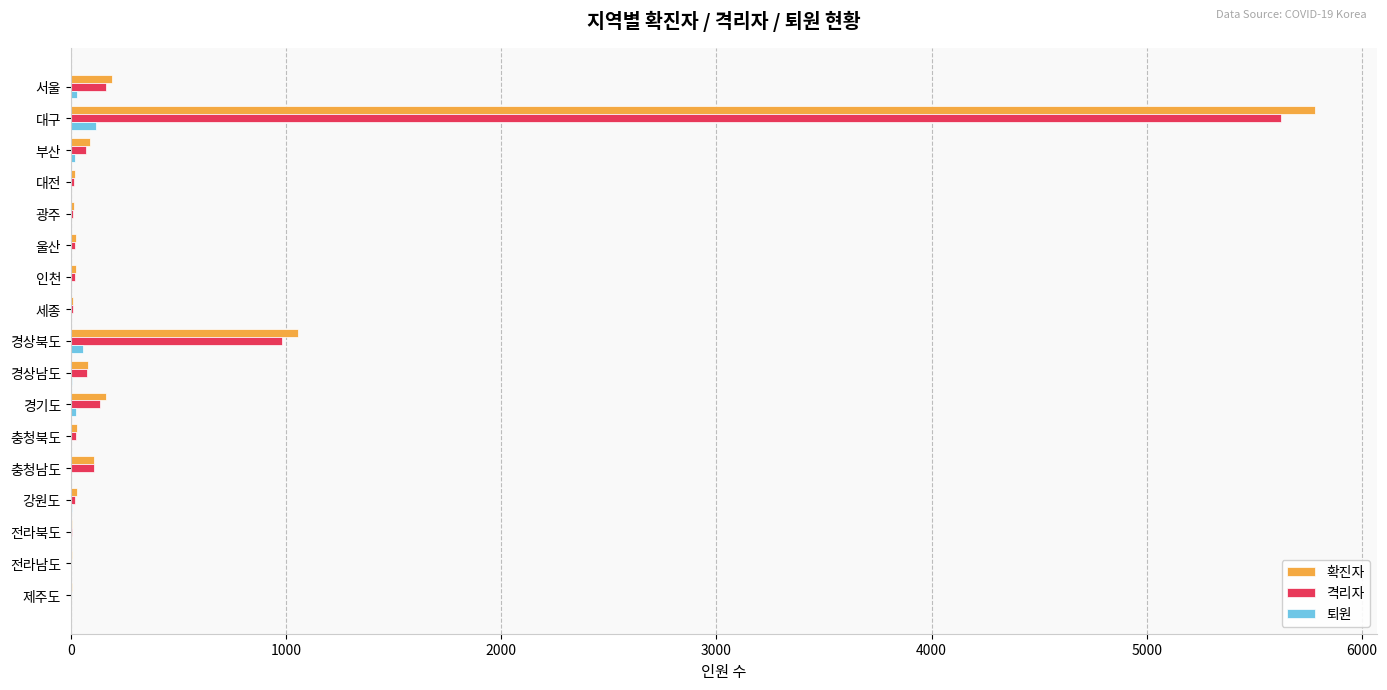

What is the maximum value for 확진자?

5780